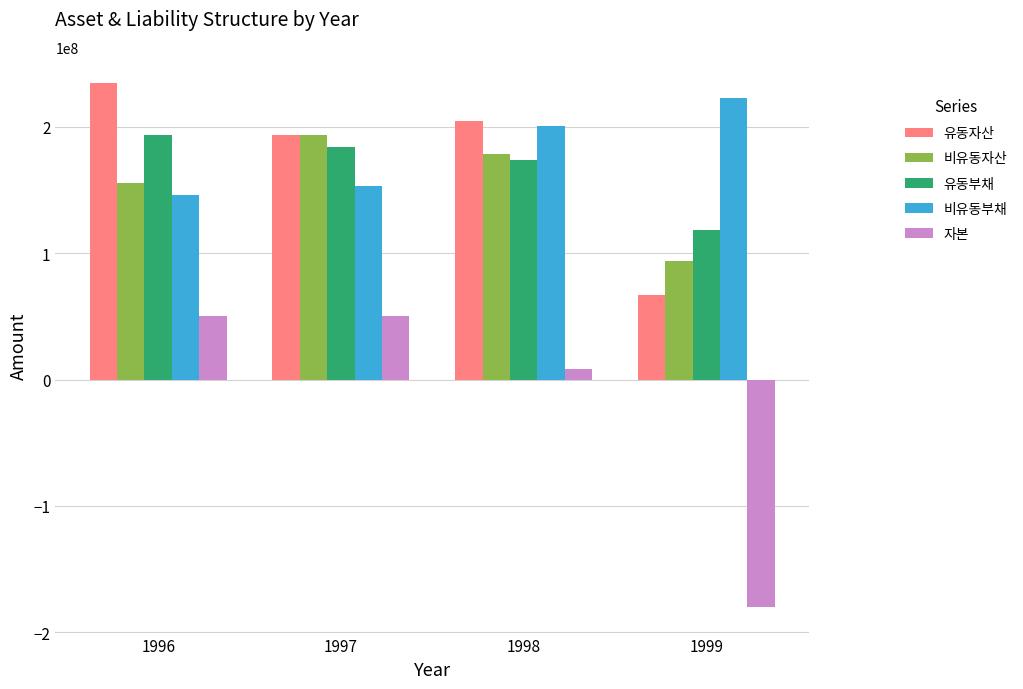

What is the total value across all series at 1999?

321272728